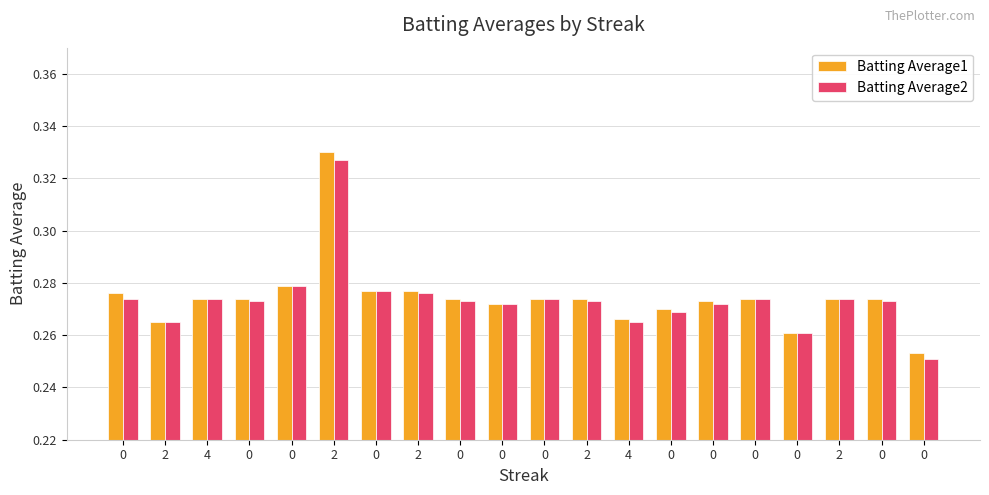

What are all the series names shown in the legend?

Batting Average1, Batting Average2